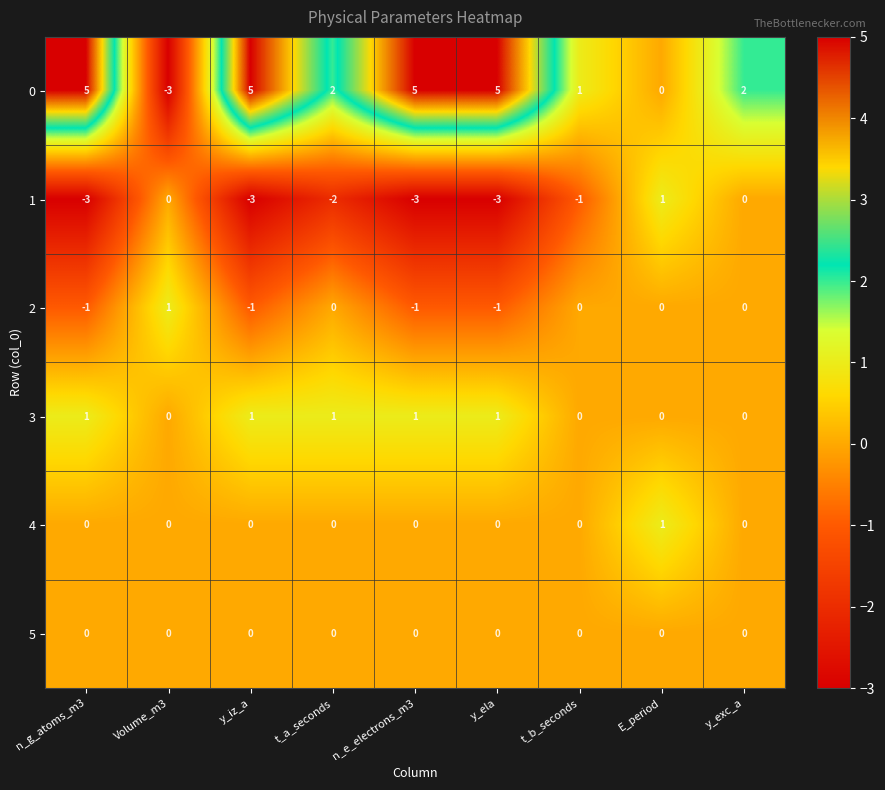

At which label is 1 closest to -1?

t_b_seconds